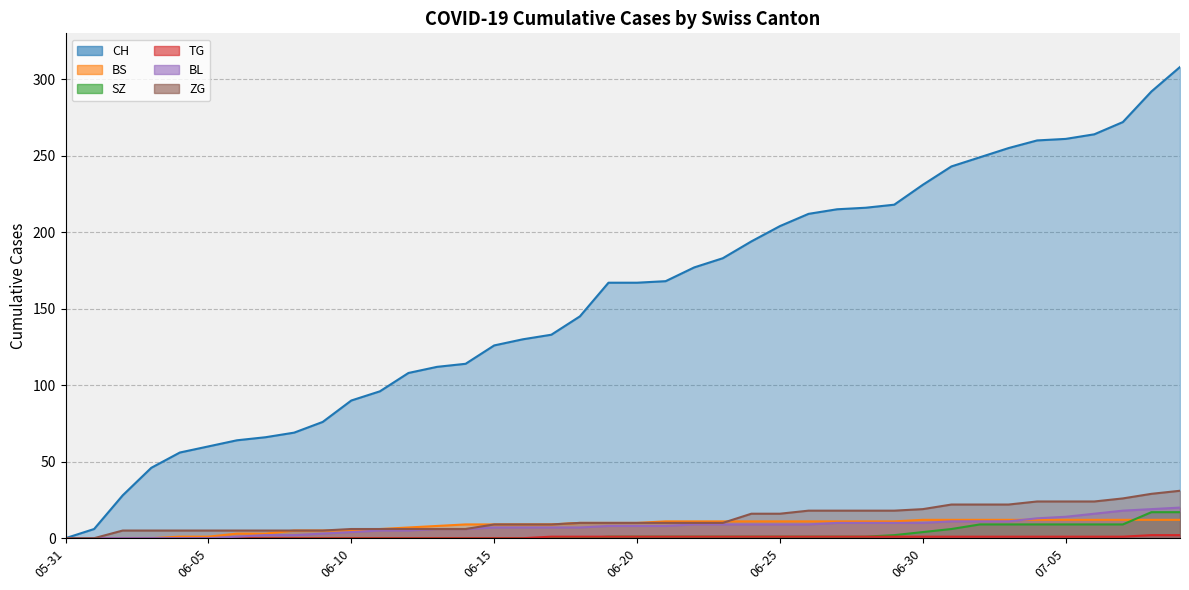

What is the value of the ZG point at the 39th from the left?

29